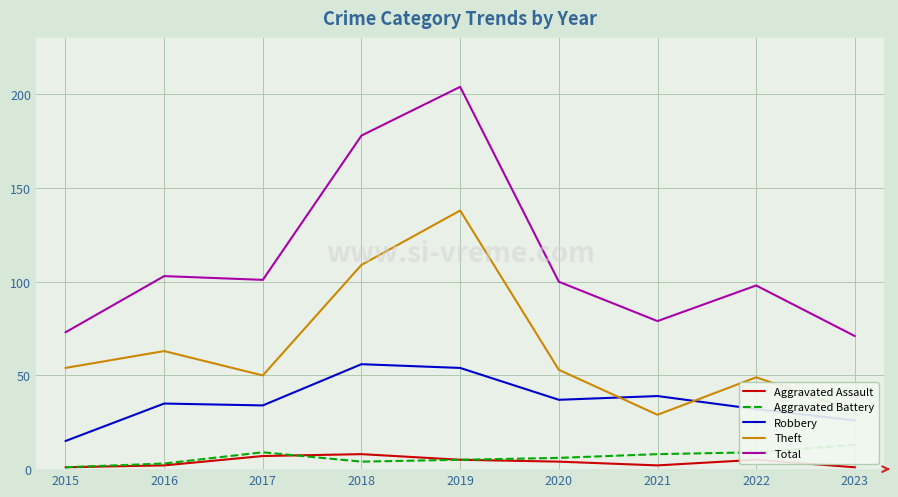

What is the difference between the Robbery values at 2017 and 2016?

1